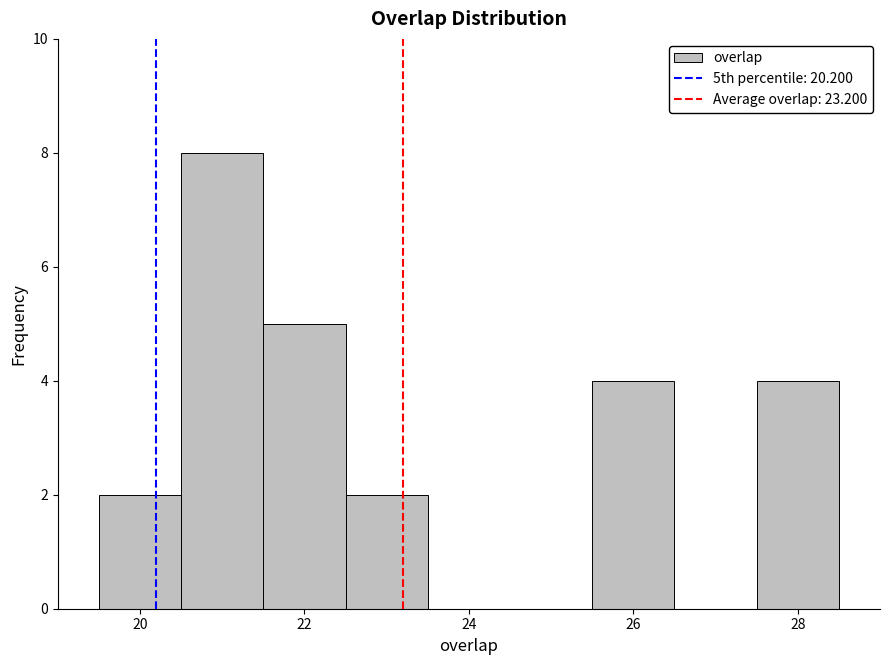

Reading left to right, transcribe this chart: for each bar, give the range it covers on the x-axis and its height. Neither the bar edges nor the heights are printed on the chart, so give them approximately, as read against the axes.

19.5 to 20.5: 2
20.5 to 21.5: 8
21.5 to 22.5: 5
22.5 to 23.5: 2
23.5 to 24.5: 0
24.5 to 25.5: 0
25.5 to 26.5: 4
26.5 to 27.5: 0
27.5 to 28.5: 4